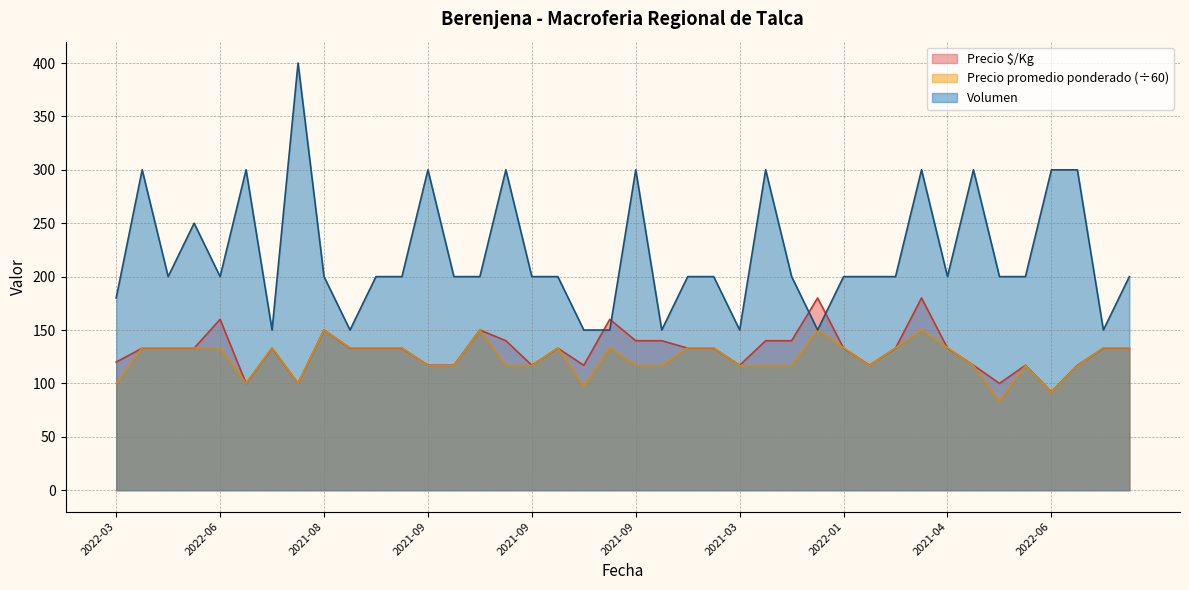

What is the approximate value of Precio promedio ponderado at 2021-03?

133.3